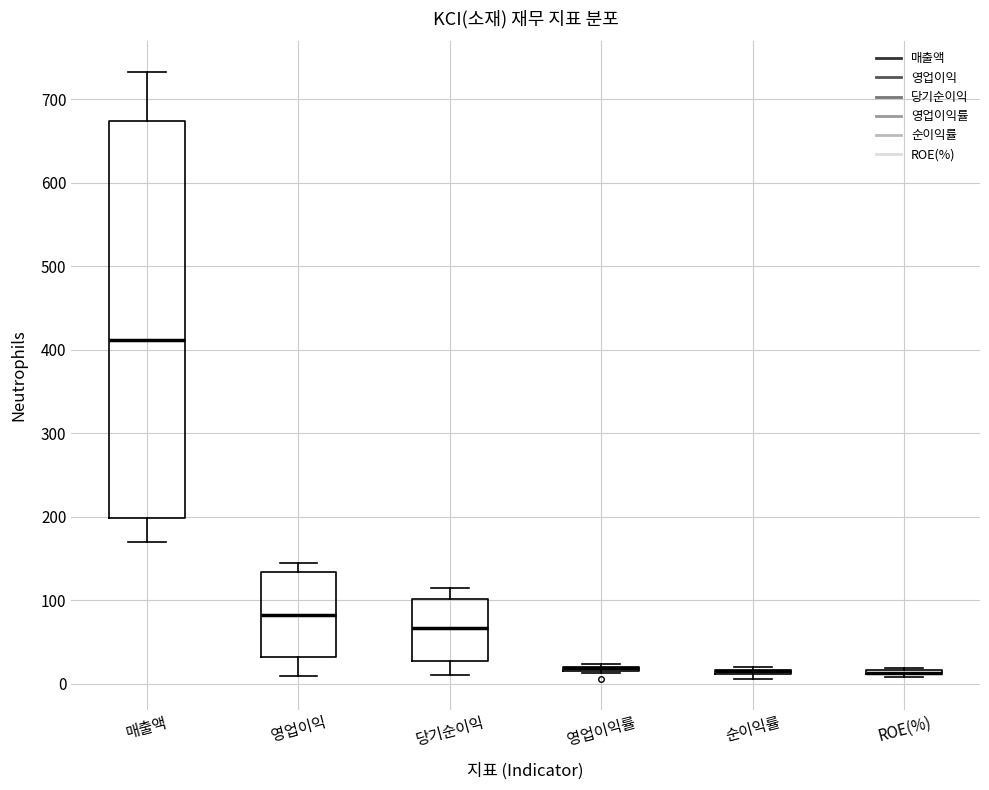

Comparing the boxes themselves (not the whiskers), which one is the tallest?

매출액